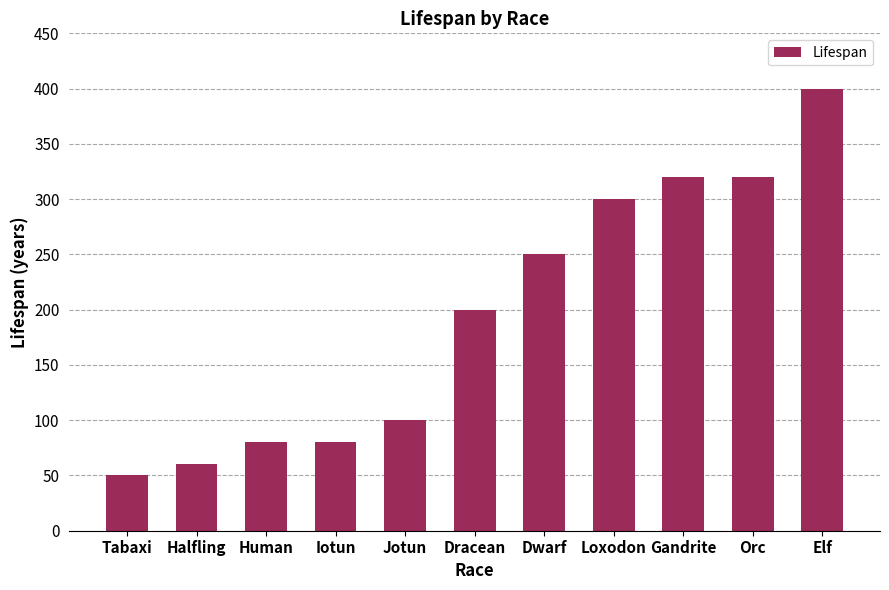

What is the change in value from Halfling to Orc?

+260